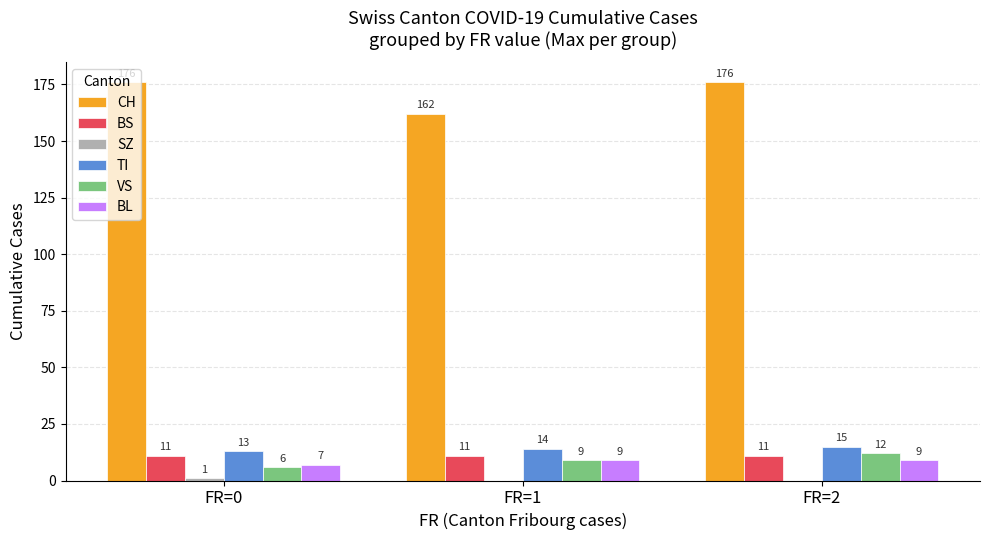

Is the value of BL at FR=2 greater than the value of BS at FR=1?

No